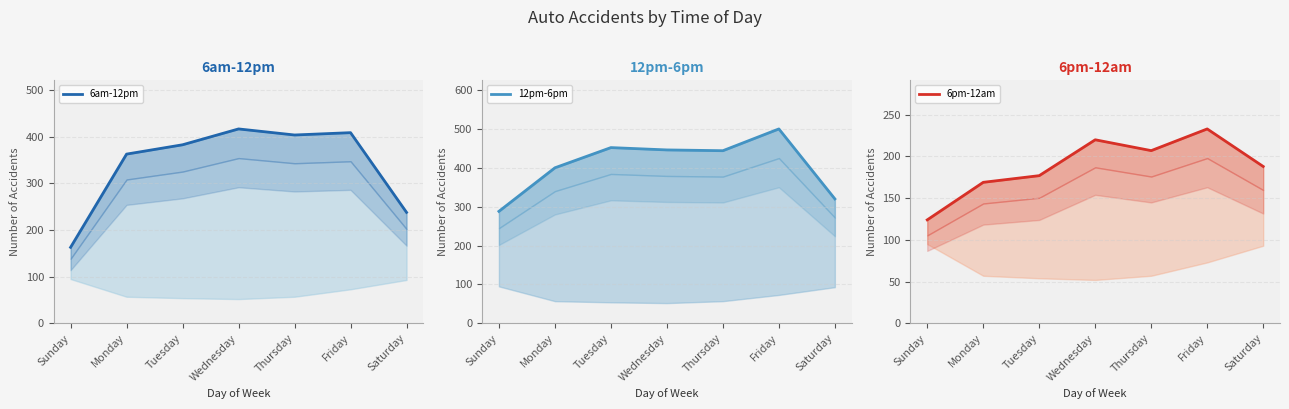

What is the total value across all series at Thursday?

1055